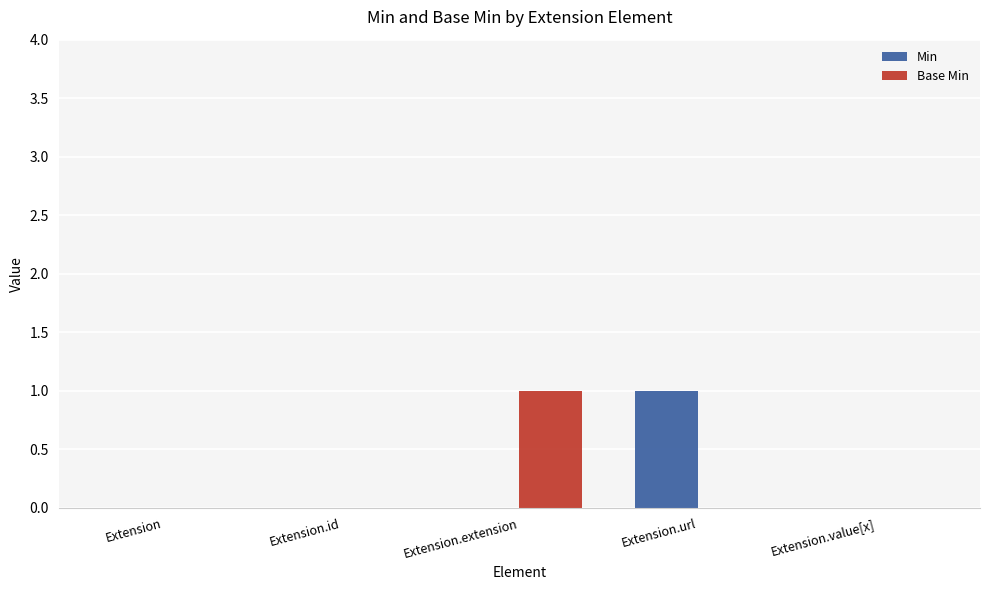

True or false: Min has a value of 0 at Extension.

True